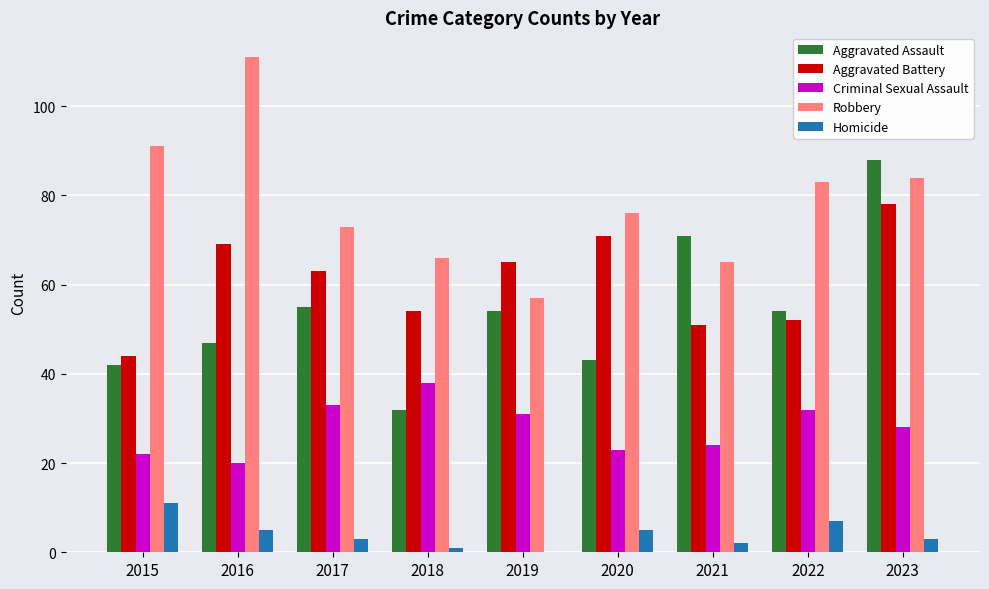

Reading left to right, list all the values displayed in this chart.

Aggravated Assault: 42	47	55	32	54	43	71	54	88
Aggravated Battery: 44	69	63	54	65	71	51	52	78
Criminal Sexual Assault: 22	20	33	38	31	23	24	32	28
Robbery: 91	111	73	66	57	76	65	83	84
Homicide: 11	5	3	1	0	5	2	7	3